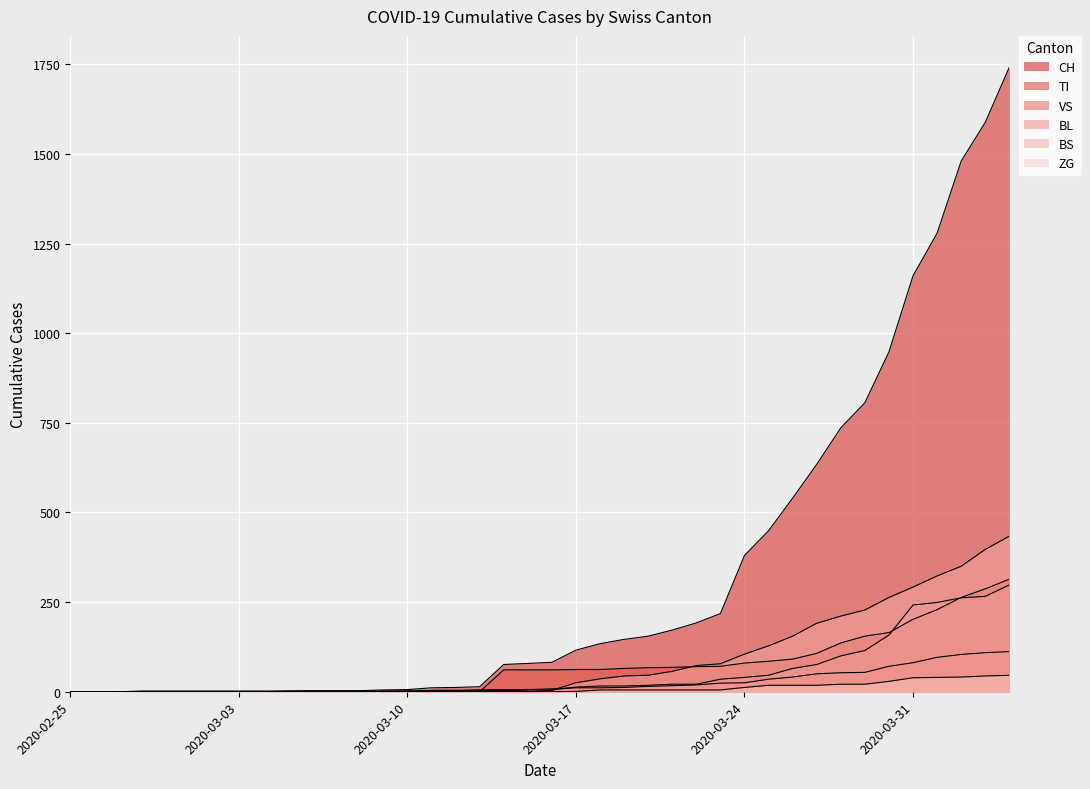

Reading left to right, what are all the values shown in this chart?

CH: 2020-02-25=0	2020-02-26=0	2020-02-27=0	2020-02-28=0	2020-02-29=0	2020-03-01=0	2020-03-02=0	2020-03-03=0	2020-03-04=0	2020-03-05=2	2020-03-06=3	2020-03-07=3	2020-03-08=3	2020-03-09=5	2020-03-10=6	2020-03-11=11	2020-03-12=12	2020-03-13=14	2020-03-14=76	2020-03-15=79	2020-03-16=82	2020-03-17=116	2020-03-18=134	2020-03-19=146	2020-03-20=155	2020-03-21=172	2020-03-22=192	2020-03-23=218	2020-03-24=380	2020-03-25=449	2020-03-26=540	2020-03-27=634	2020-03-28=736	2020-03-29=806	2020-03-30=948	2020-03-31=1160	2020-04-01=1279	2020-04-02=1480	2020-04-03=1588	2020-04-04=1742
TI: 2020-02-25=0	2020-02-26=0	2020-02-27=0	2020-02-28=0	2020-02-29=0	2020-03-01=0	2020-03-02=0	2020-03-03=0	2020-03-04=0	2020-03-05=0	2020-03-06=0	2020-03-07=0	2020-03-08=0	2020-03-09=0	2020-03-10=0	2020-03-11=0	2020-03-12=0	2020-03-13=0	2020-03-14=61	2020-03-15=61	2020-03-16=61	2020-03-17=62	2020-03-18=62	2020-03-19=65	2020-03-20=67	2020-03-21=68	2020-03-22=70	2020-03-23=71	2020-03-24=80	2020-03-25=85	2020-03-26=91	2020-03-27=107	2020-03-28=136	2020-03-29=155	2020-03-30=165	2020-03-31=202	2020-04-01=229	2020-04-02=263	2020-04-03=287	2020-04-04=314
VS: 2020-02-25=0	2020-02-26=0	2020-02-27=0	2020-02-28=2	2020-02-29=2	2020-03-01=2	2020-03-02=2	2020-03-03=2	2020-03-04=2	2020-03-05=2	2020-03-06=2	2020-03-07=2	2020-03-08=2	2020-03-09=2	2020-03-10=2	2020-03-11=3	2020-03-12=3	2020-03-13=5	2020-03-14=6	2020-03-15=6	2020-03-16=8	2020-03-17=11	2020-03-18=11	2020-03-19=12	2020-03-20=15	2020-03-21=17	2020-03-22=19	2020-03-23=24	2020-03-24=25	2020-03-25=35	2020-03-26=41	2020-03-27=50	2020-03-28=53	2020-03-29=54	2020-03-30=71	2020-03-31=81	2020-04-01=96	2020-04-02=104	2020-04-03=109	2020-04-04=112
BL: 2020-02-25=0	2020-02-26=0	2020-02-27=0	2020-02-28=0	2020-02-29=0	2020-03-01=0	2020-03-02=0	2020-03-03=0	2020-03-04=0	2020-03-05=0	2020-03-06=0	2020-03-07=0	2020-03-08=0	2020-03-09=1	2020-03-10=2	2020-03-11=2	2020-03-12=2	2020-03-13=2	2020-03-14=2	2020-03-15=5	2020-03-16=5	2020-03-17=13	2020-03-18=16	2020-03-19=16	2020-03-20=18	2020-03-21=21	2020-03-22=21	2020-03-23=35	2020-03-24=40	2020-03-25=46	2020-03-26=65	2020-03-27=76	2020-03-28=100	2020-03-29=115	2020-03-30=158	2020-03-31=242	2020-04-01=249	2020-04-02=262	2020-04-03=266	2020-04-04=298
BS: 2020-02-25=0	2020-02-26=0	2020-02-27=0	2020-02-28=0	2020-02-29=0	2020-03-01=0	2020-03-02=0	2020-03-03=0	2020-03-04=0	2020-03-05=0	2020-03-06=0	2020-03-07=0	2020-03-08=0	2020-03-09=0	2020-03-10=0	2020-03-11=4	2020-03-12=4	2020-03-13=4	2020-03-14=4	2020-03-15=0	2020-03-16=4	2020-03-17=25	2020-03-18=36	2020-03-19=44	2020-03-20=46	2020-03-21=57	2020-03-22=73	2020-03-23=78	2020-03-24=105	2020-03-25=128	2020-03-26=155	2020-03-27=191	2020-03-28=211	2020-03-29=228	2020-03-30=263	2020-03-31=292	2020-04-01=323	2020-04-02=350	2020-04-03=397	2020-04-04=434
ZG: 2020-02-25=0	2020-02-26=0	2020-02-27=0	2020-02-28=0	2020-02-29=0	2020-03-01=0	2020-03-02=0	2020-03-03=0	2020-03-04=0	2020-03-05=0	2020-03-06=0	2020-03-07=0	2020-03-08=0	2020-03-09=0	2020-03-10=0	2020-03-11=0	2020-03-12=0	2020-03-13=0	2020-03-14=0	2020-03-15=0	2020-03-16=0	2020-03-17=1	2020-03-18=5	2020-03-19=5	2020-03-20=5	2020-03-21=5	2020-03-22=5	2020-03-23=5	2020-03-24=12	2020-03-25=18	2020-03-26=18	2020-03-27=18	2020-03-28=21	2020-03-29=21	2020-03-30=29	2020-03-31=39	2020-04-01=40	2020-04-02=41	2020-04-03=44	2020-04-04=46